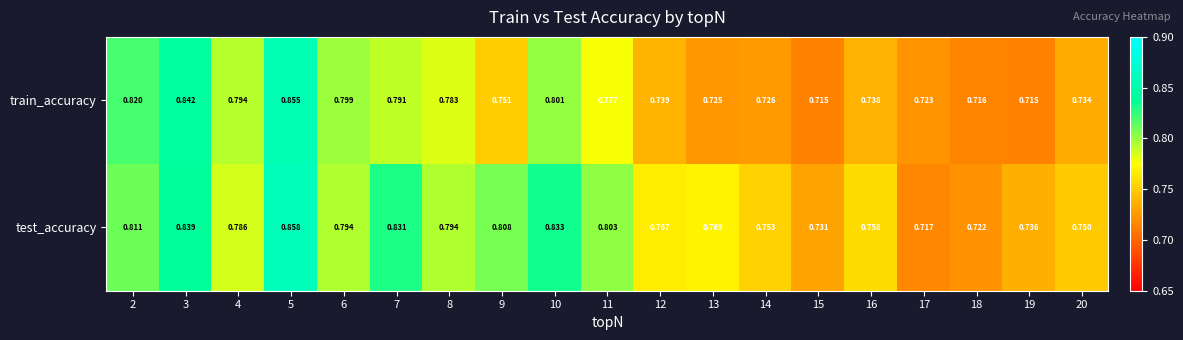

List the series in order of their overall mean, highest first.

test_accuracy, train_accuracy